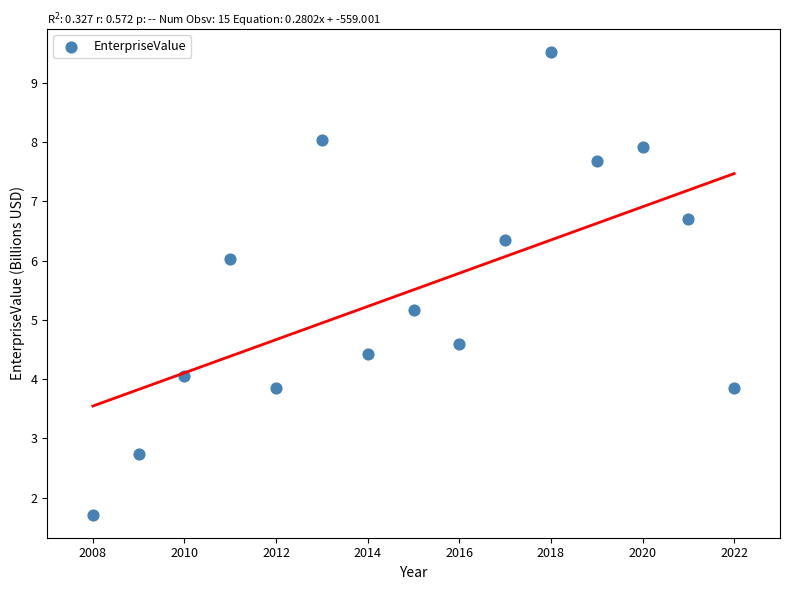

What Y value in the scatter plot is closest to 5?

5.2